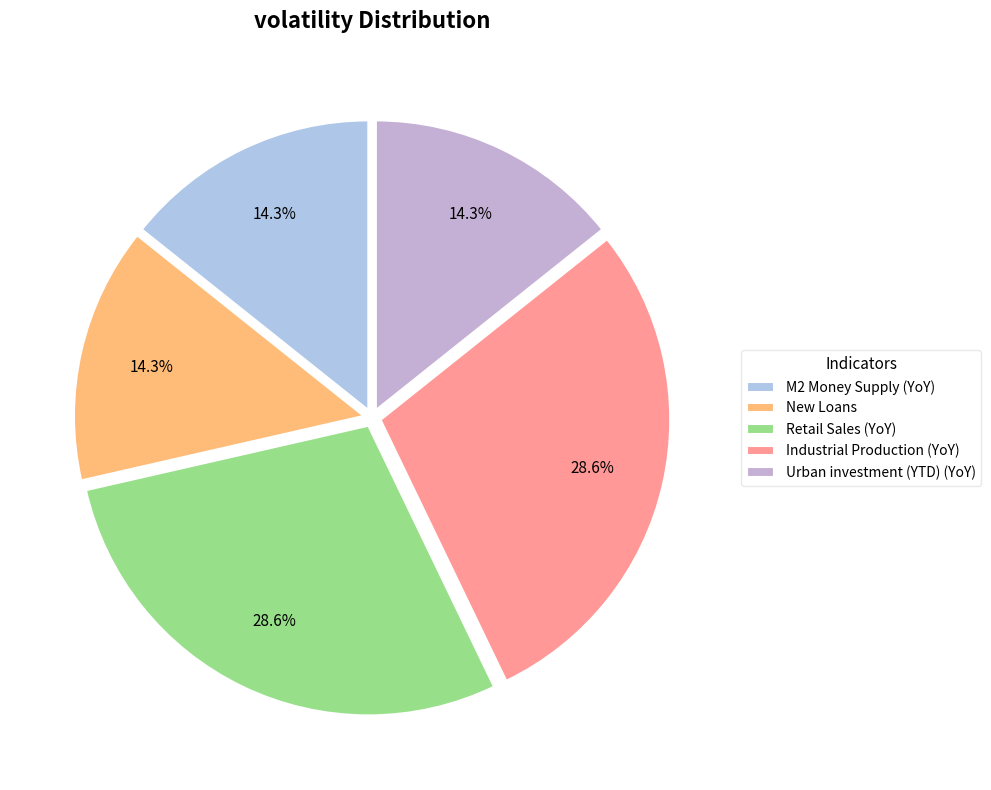

How many segments does this pie chart have?

5